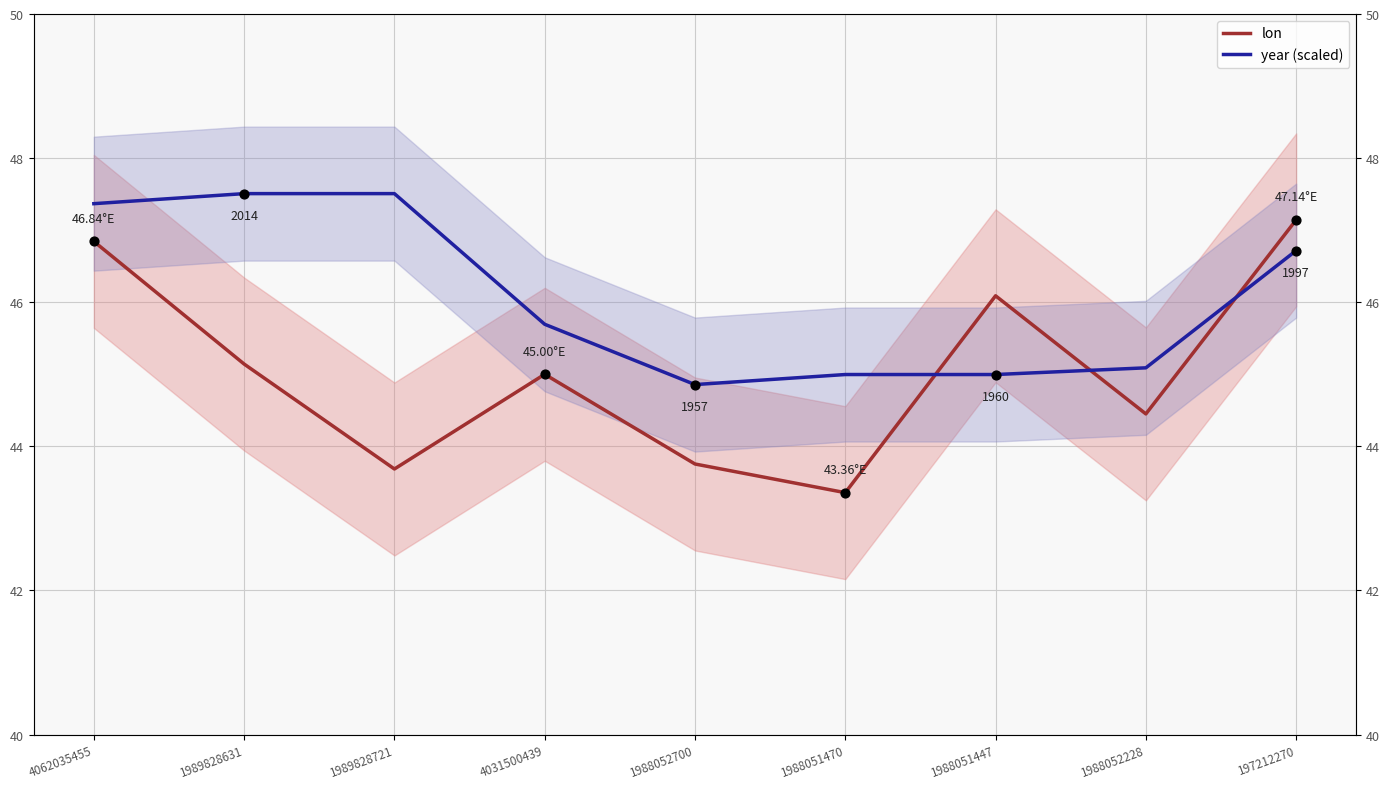

At how many categories does at least one series exceed 45?

7